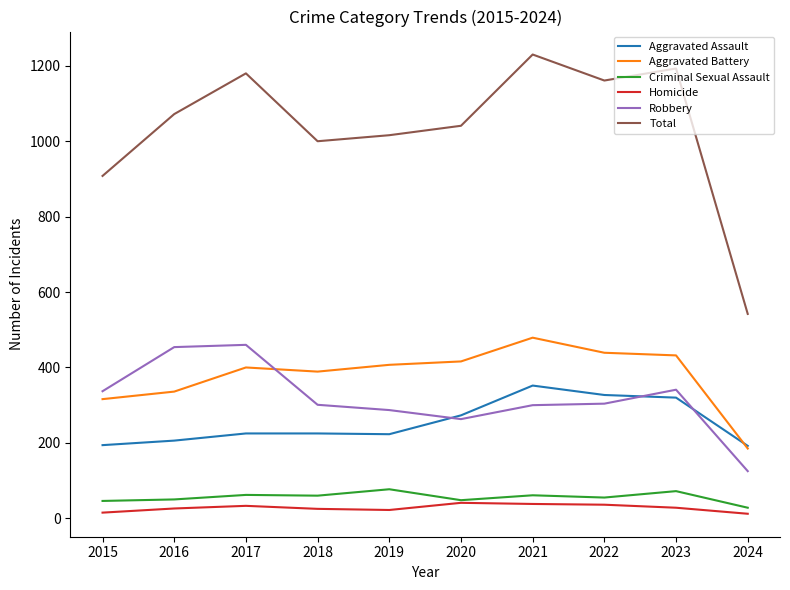

Between 2019 and 2023, which series saw the biggest shift?

Total